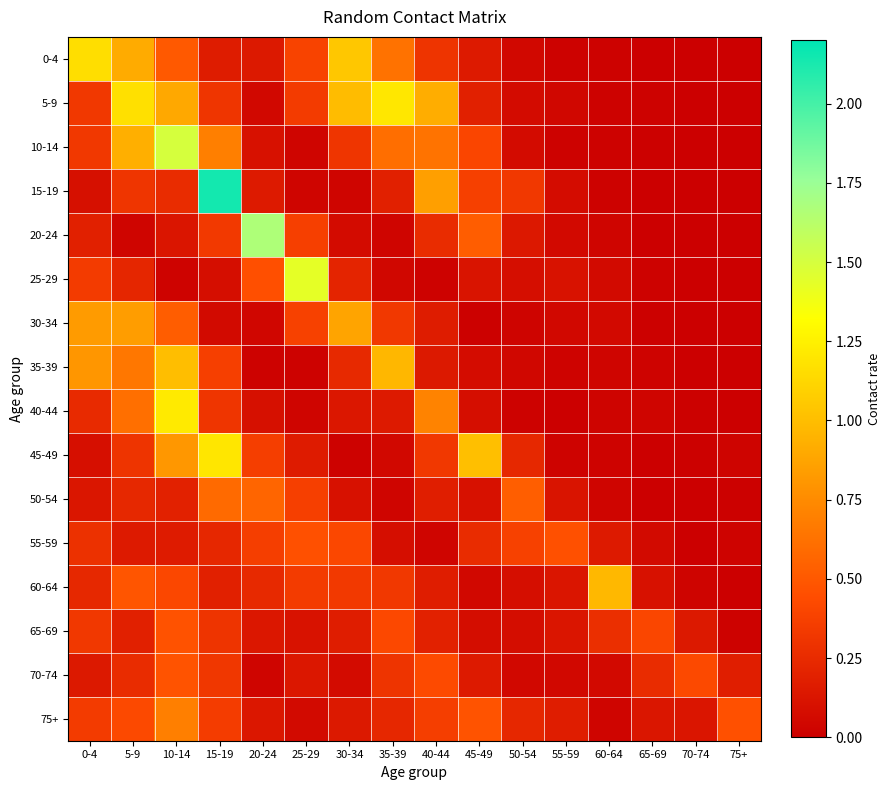

What is the spread (max minus min) of values at 0-4?

1.1